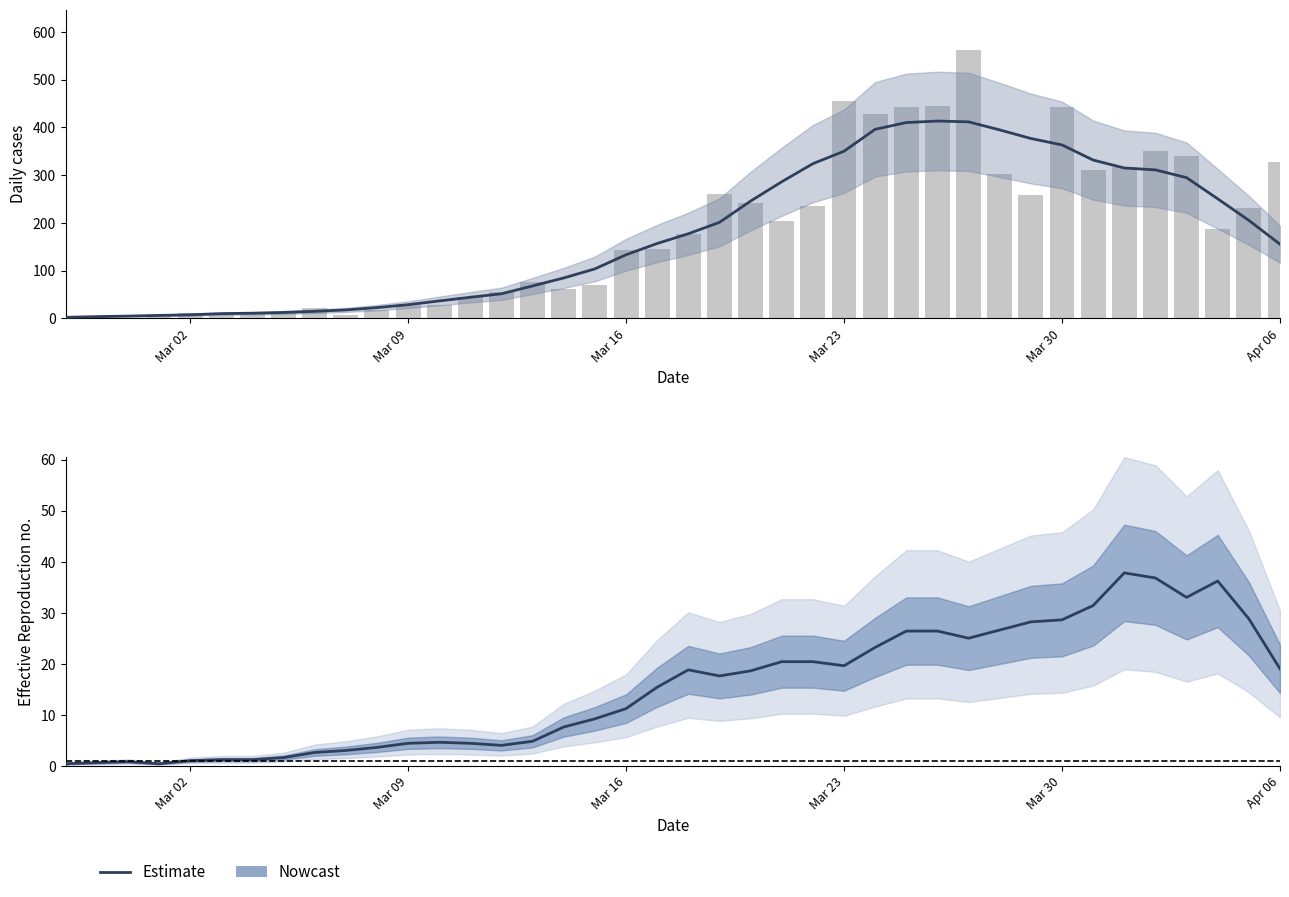

The value at 21 is 25.4. True or false?

False